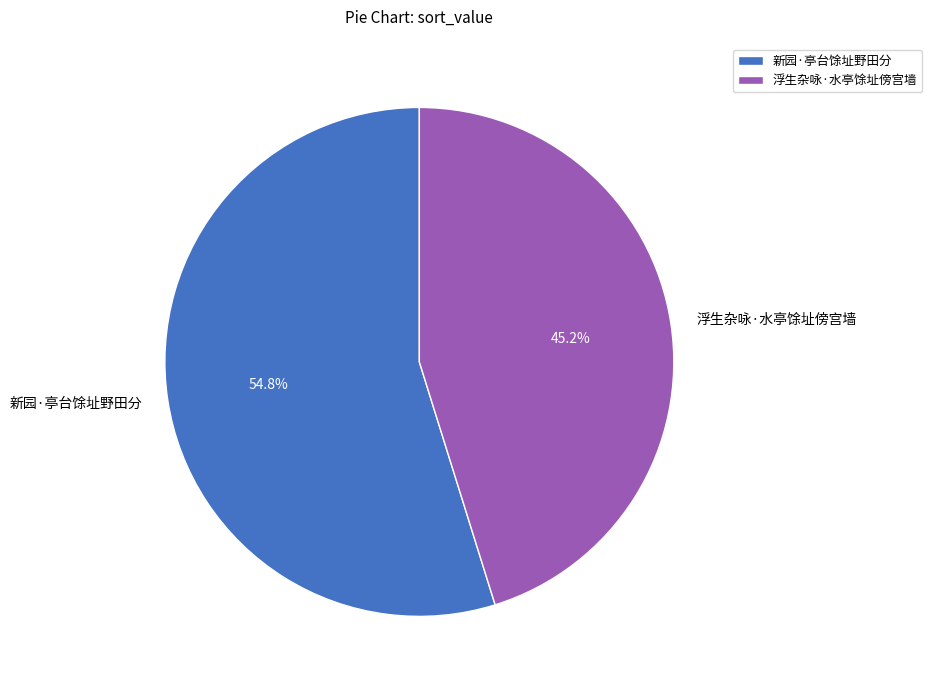

Approximately how many times larger is the value at 新园·亭台馀址野田分 compared to 浮生杂咏·水亭馀址傍宫墙?

1.2